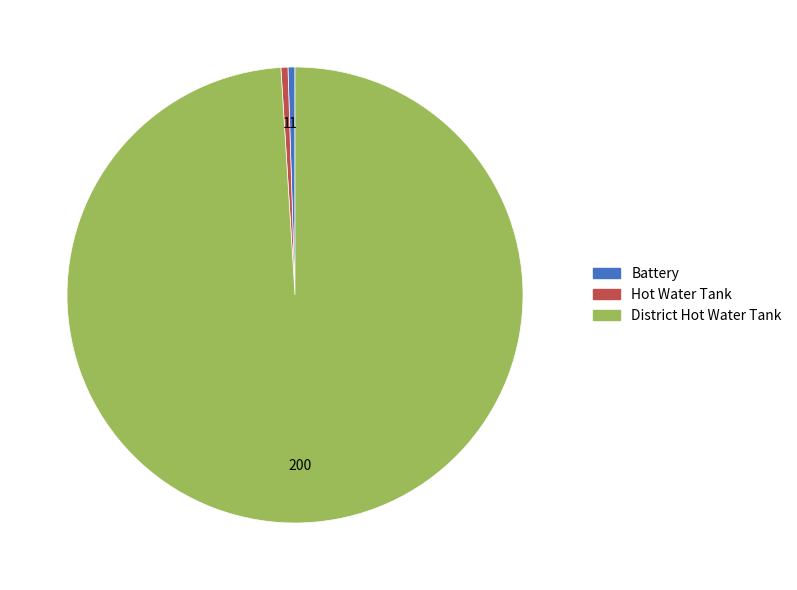

Which slice represents more than half of the pie?

District Hot Water Tank